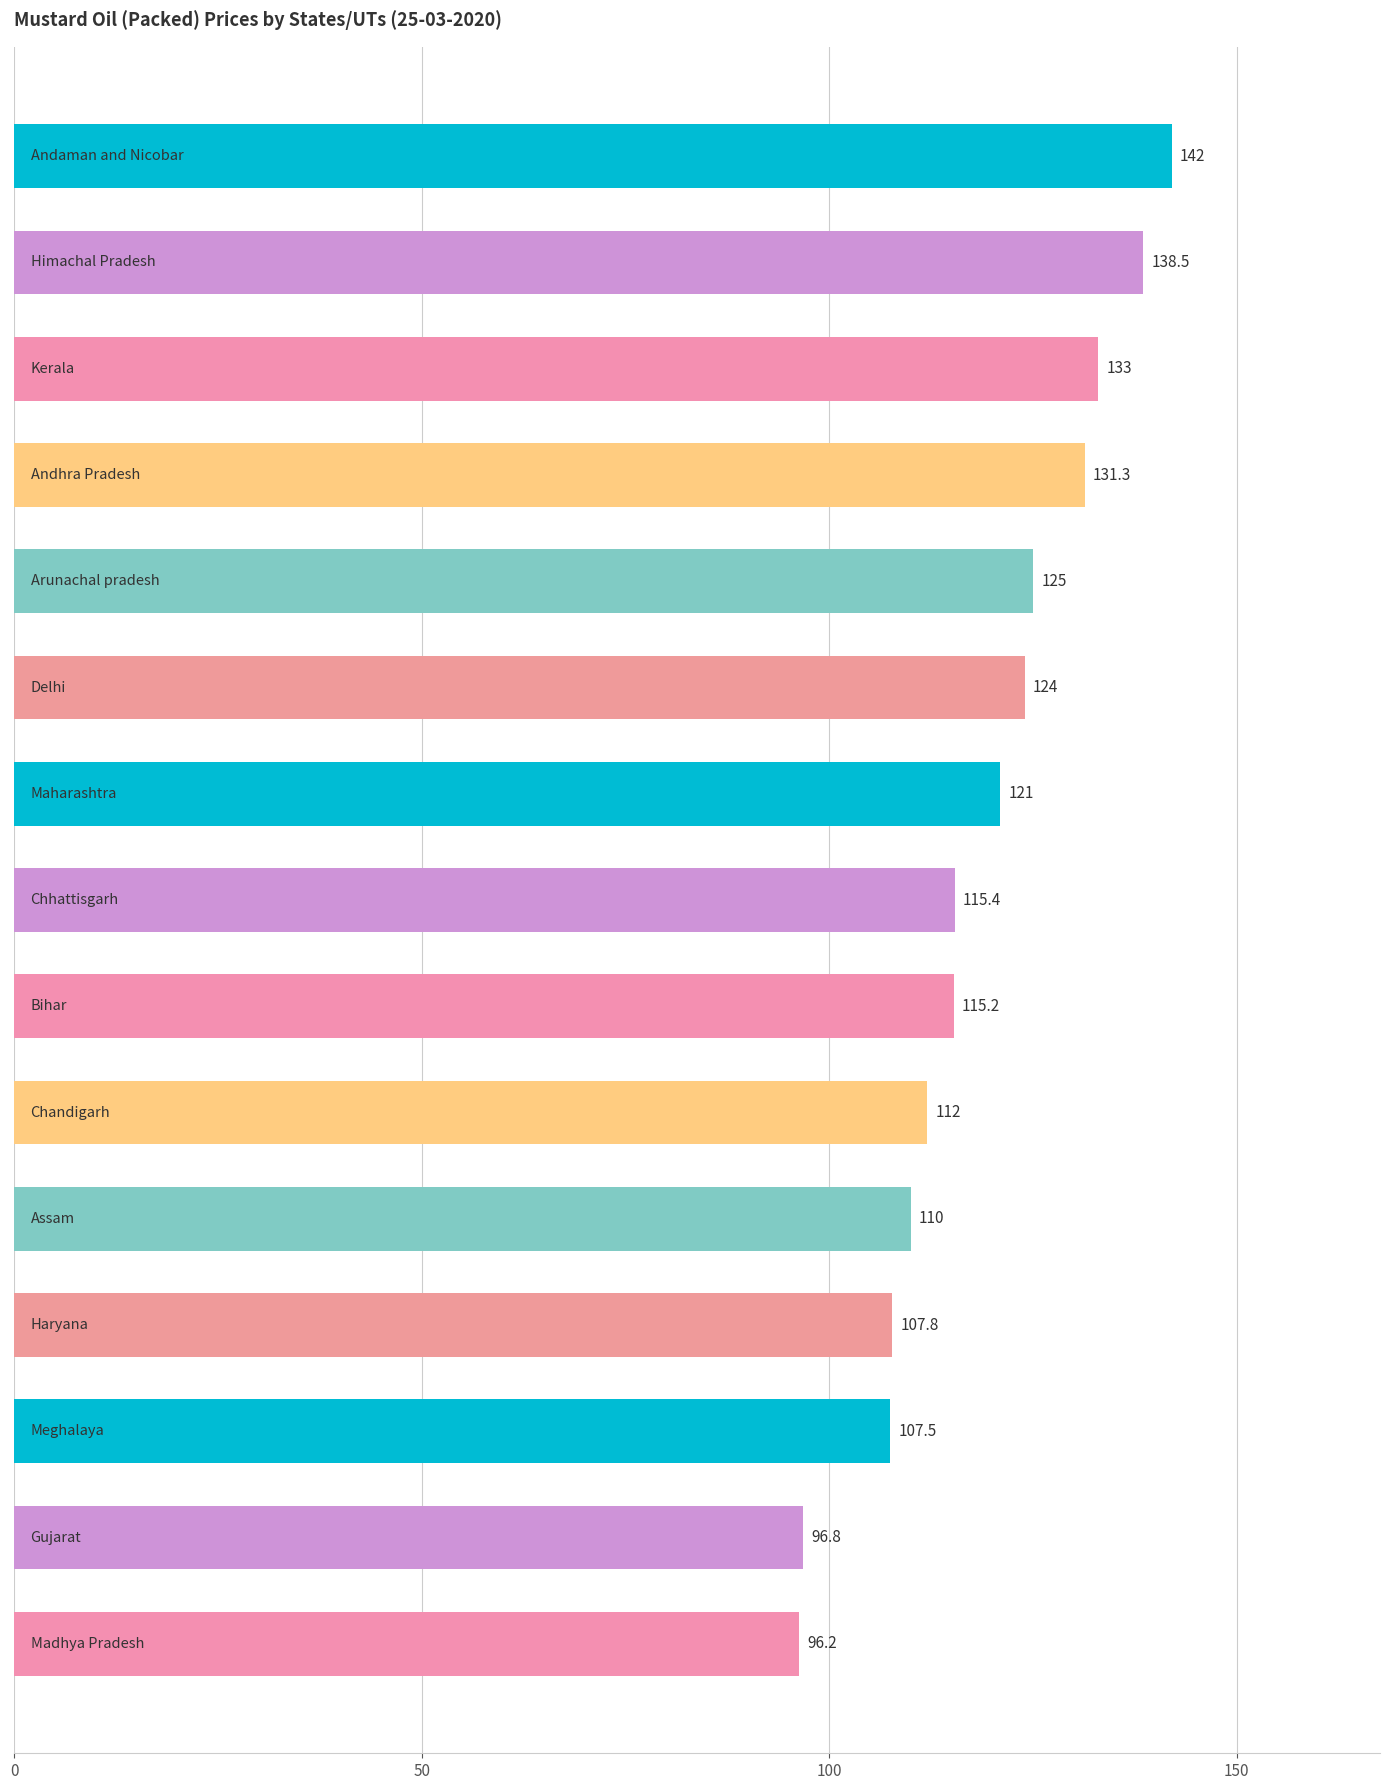

How many values exceed 115?

9